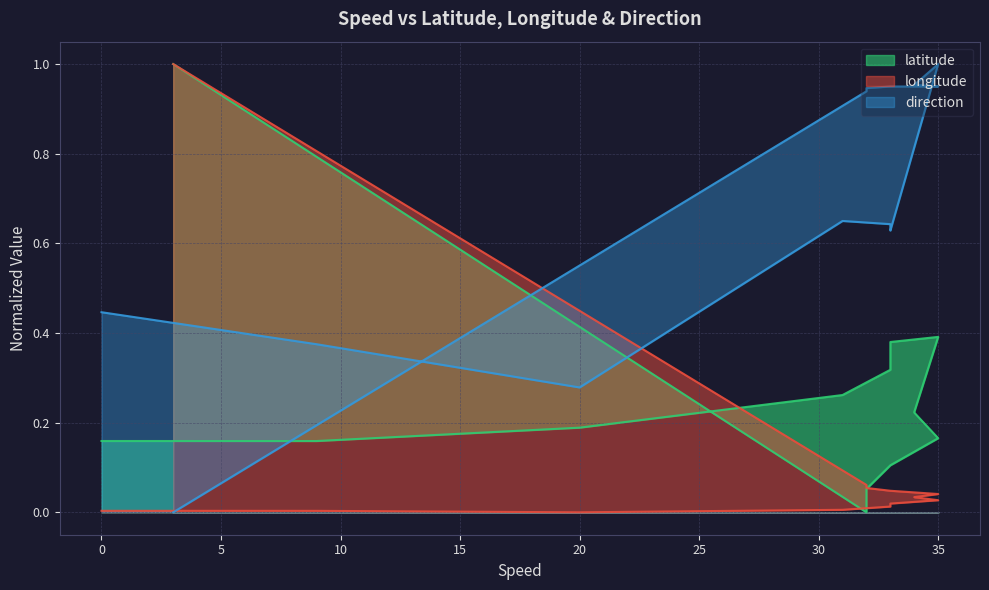

At which label is direction closest to 0?

3